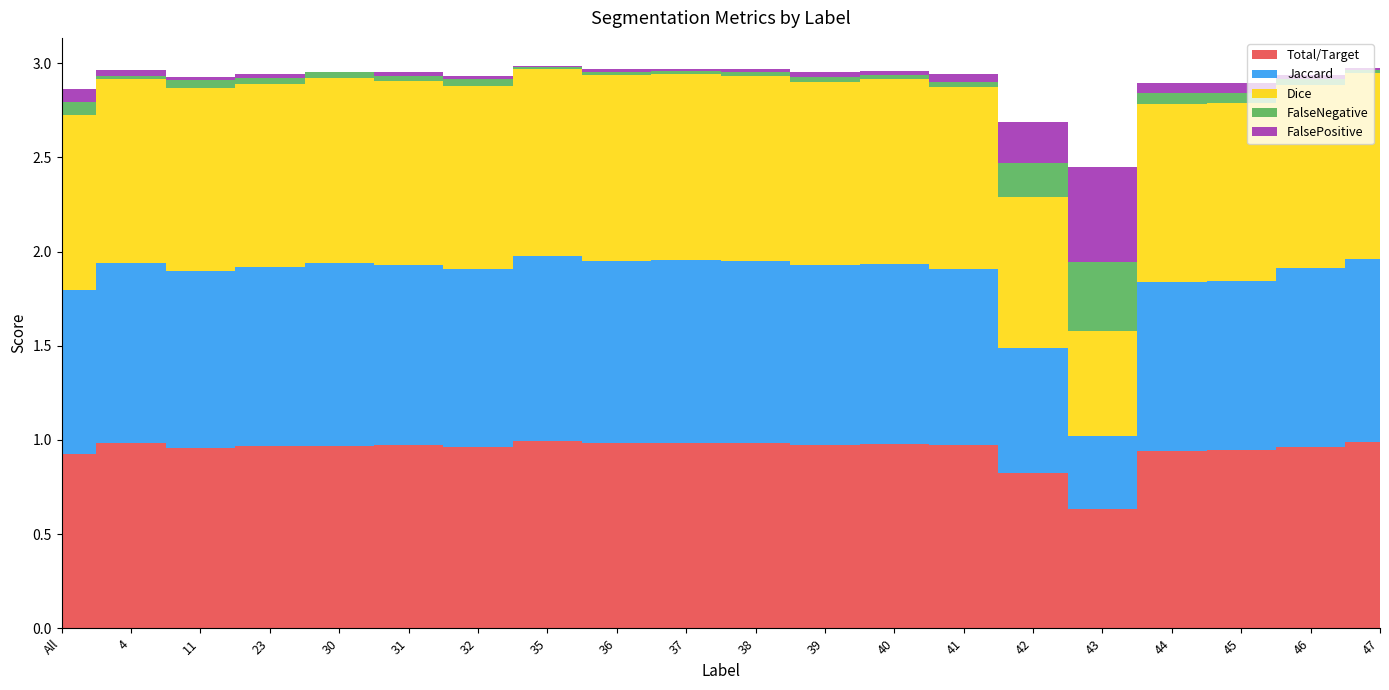

What are all the series names shown in the legend?

Total/Target, Jaccard, Dice, FalseNegative, FalsePositive